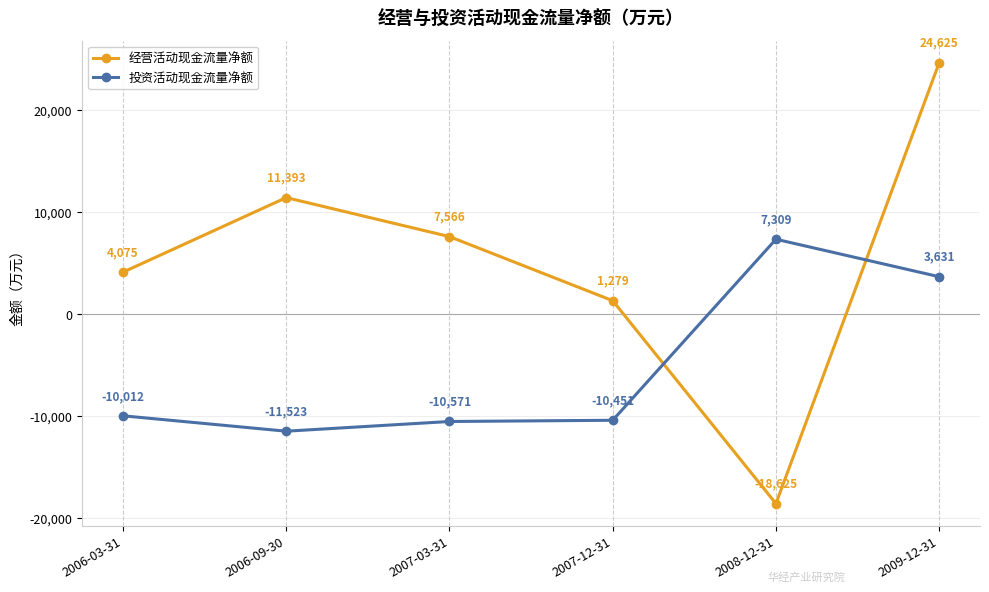

What is the smallest value displayed?

-18625